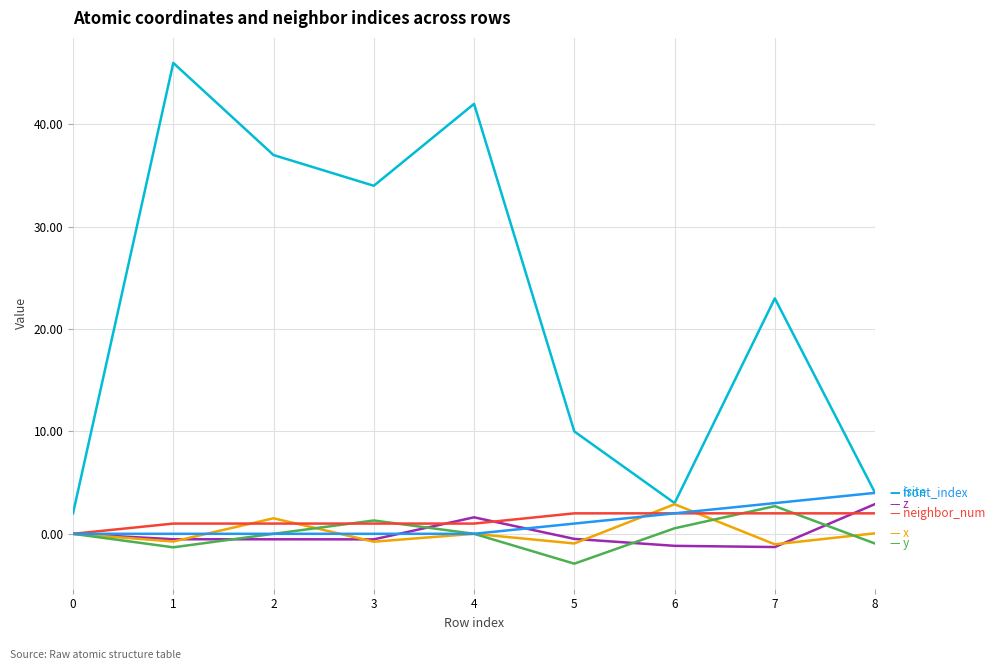

What is the smallest value displayed?

-2.9